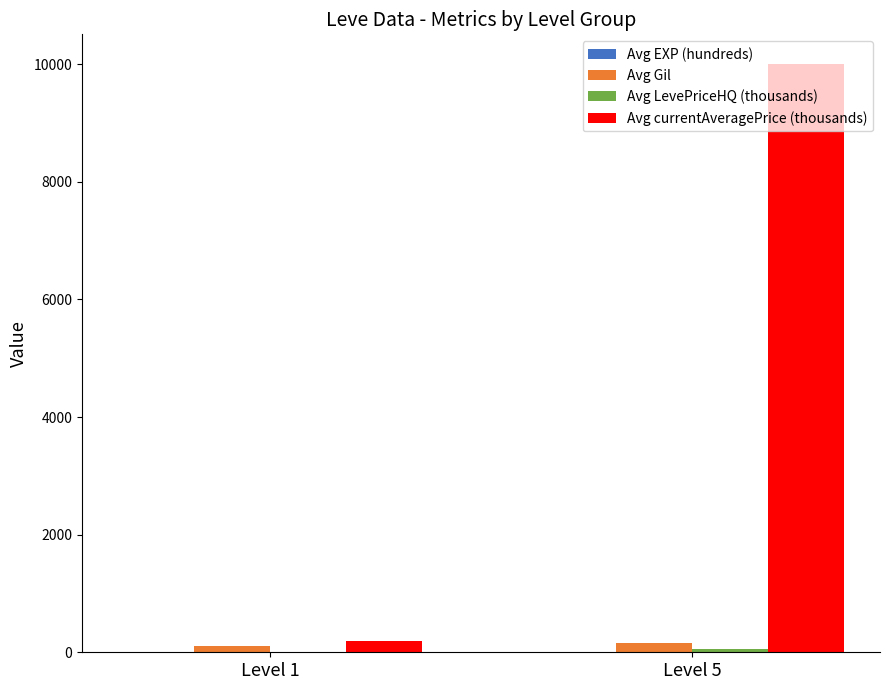

Between Level 1 and Level 5, which series saw the biggest shift?

Avg currentAveragePrice (thousands)